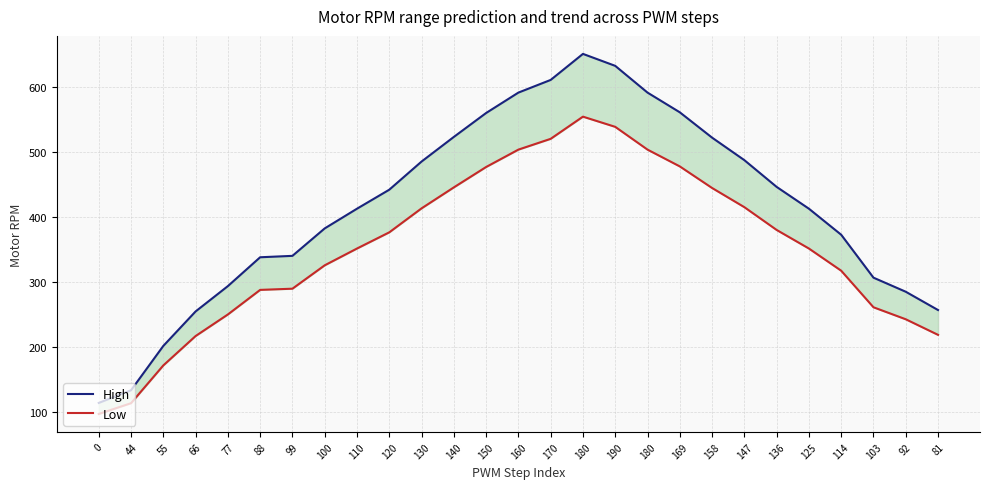

At which label is High closest to 382?

100